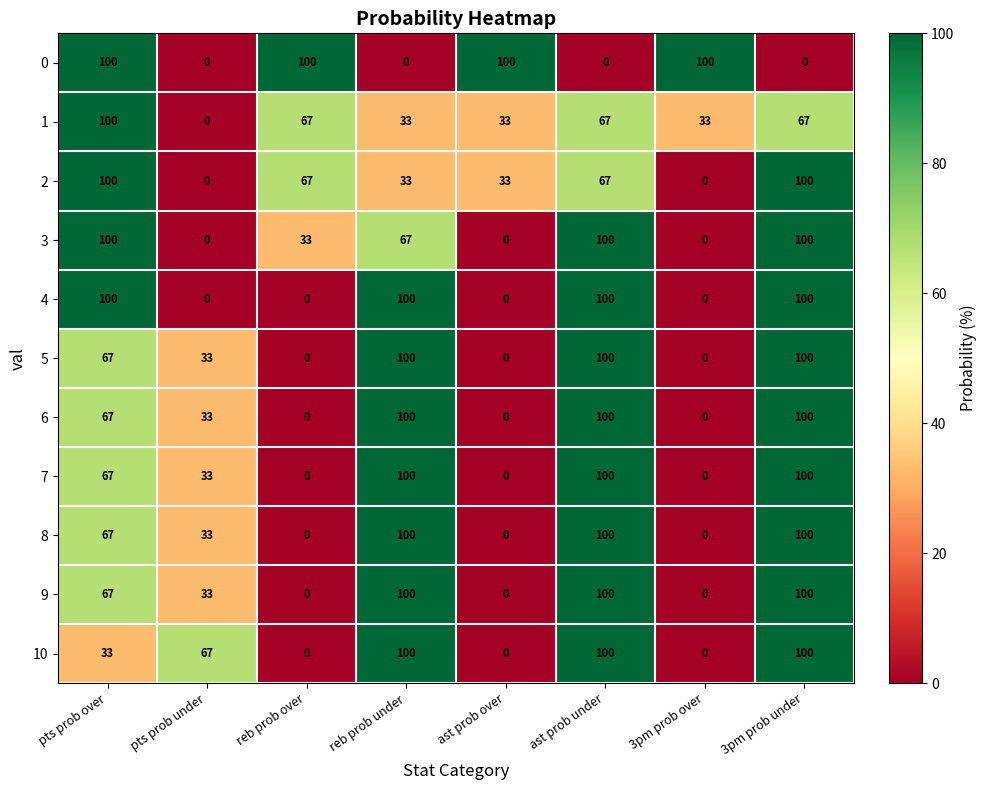

What is the difference between the 10 values at ast prob under and pts prob over?

67